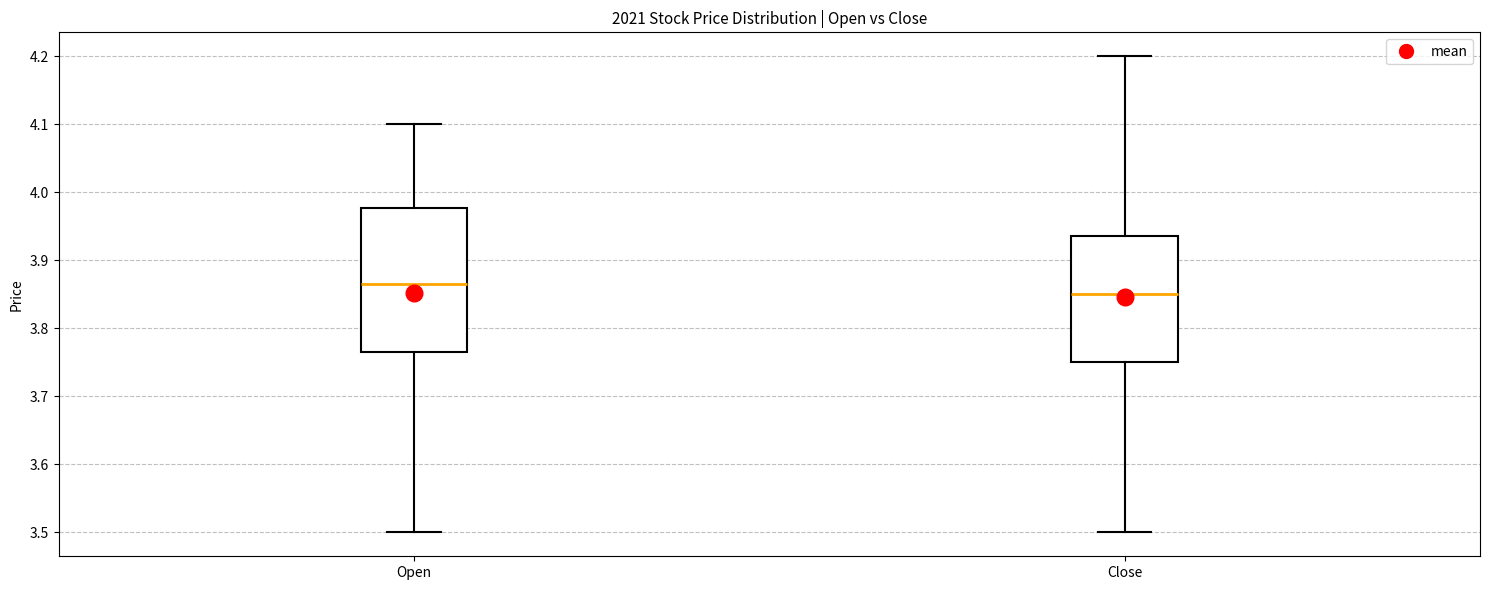

Reading left to right, transcribe this box plot: for each box, give where its median line is, the range the box spans, and where its two whiskers end, as read against the y-axis. The values are not printed on the chart, so give them approximately, as read against the axis.

Open: median 3.87, box 3.77 to 3.98, whiskers 3.50 to 4.10
Close: median 3.85, box 3.75 to 3.94, whiskers 3.50 to 4.20